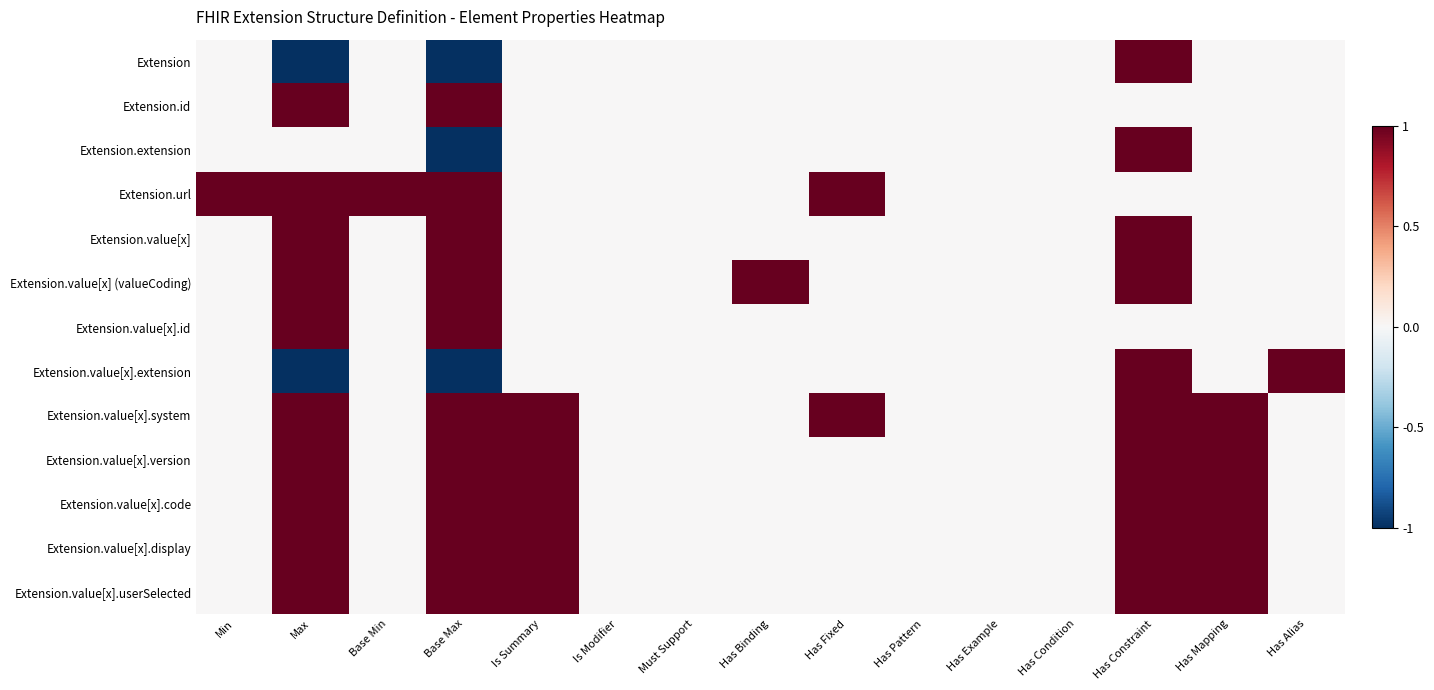

Which series has the largest total across all categories?

Extension.value[x].system